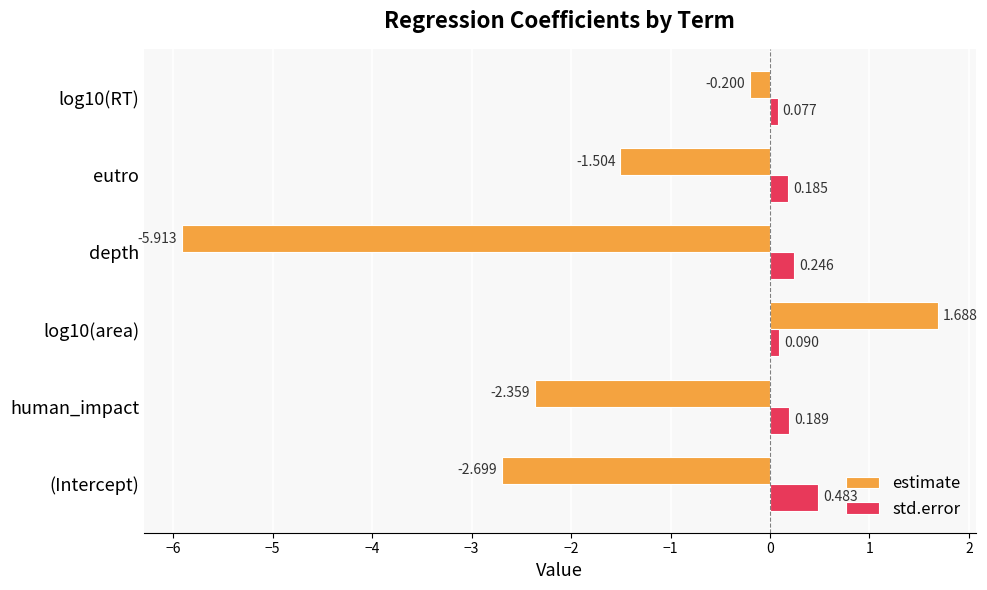

At which label is estimate closest to -2?

human_impact